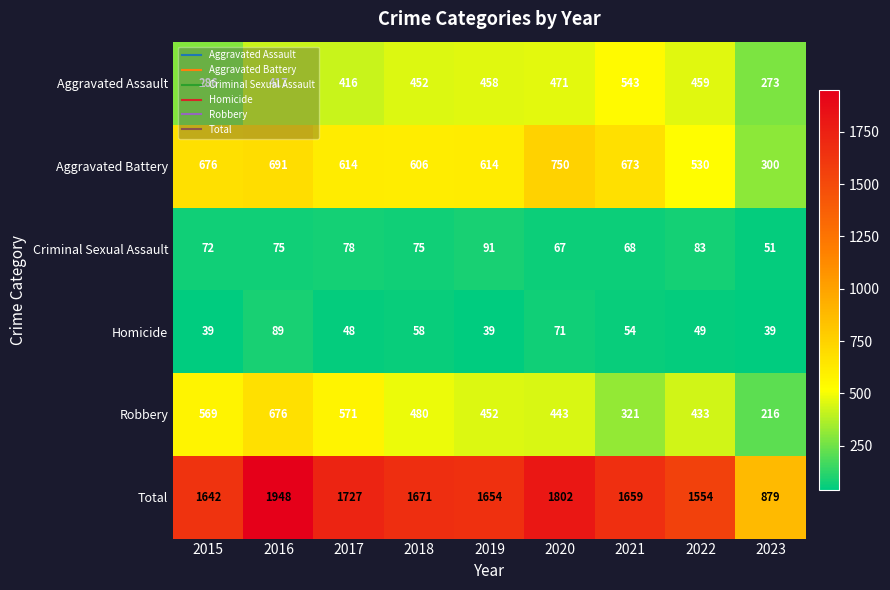

At how many categories does at least one series exceed 951?

8